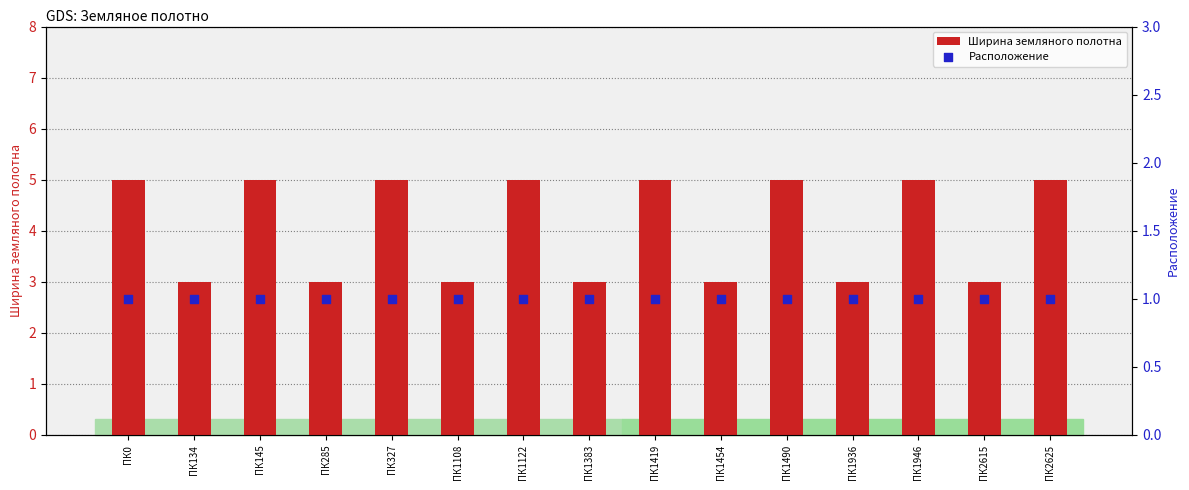

Is the value of Ширина земляного полотна at ПК145 greater than the value of Расположение at ПК2615?

Yes